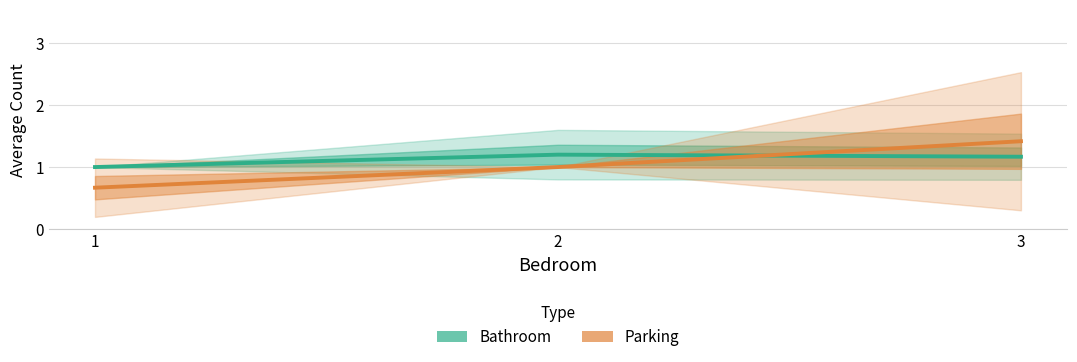

Which series has the largest range (max minus min)?

Parking